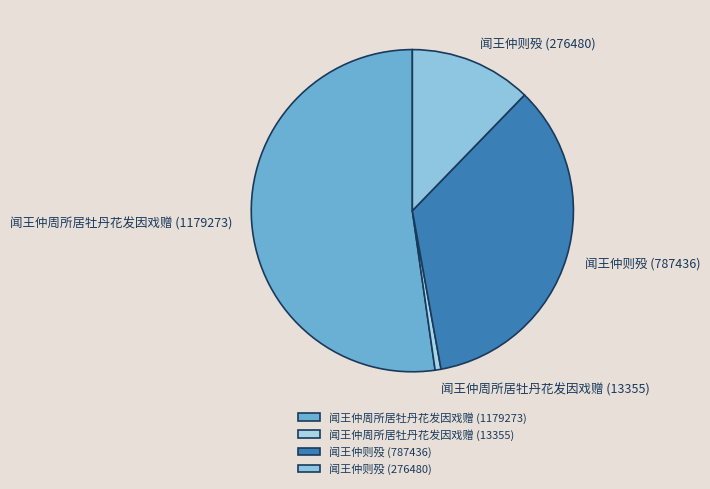

Which slice is the largest?

闻王仲周所居牡丹花发因戏赠 (1179273)